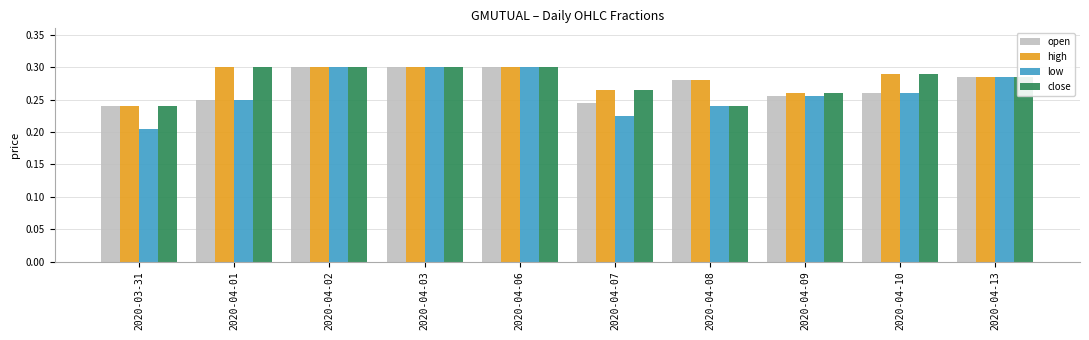

Which category has the lowest value in the high series?

2020-03-31